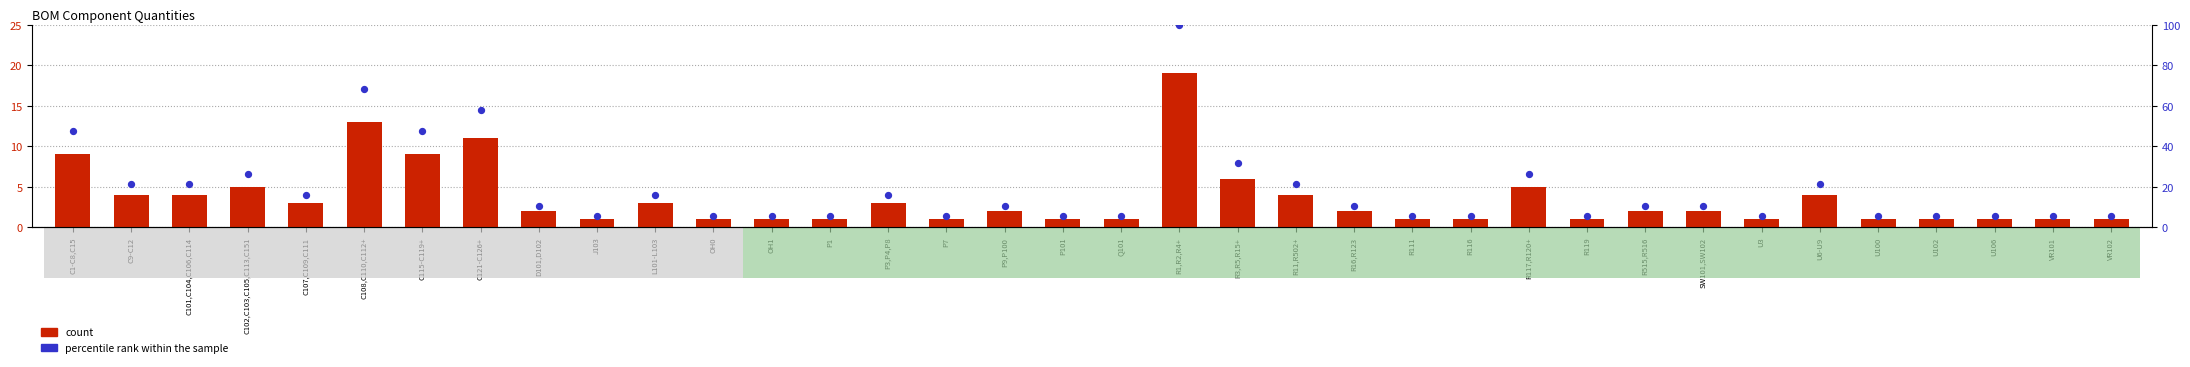

Which series contains the lowest Y value?

count